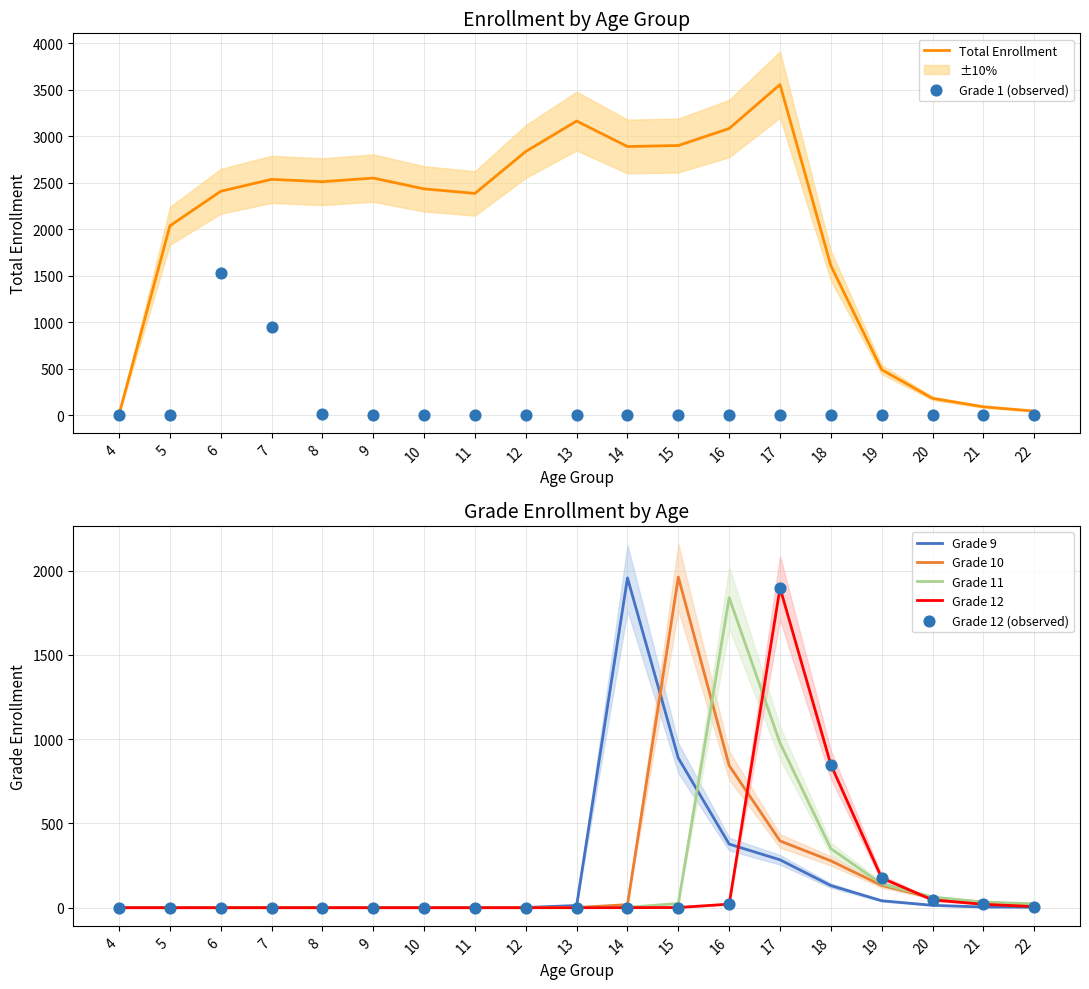

Which series contains the highest Y value?

Total Enrollment